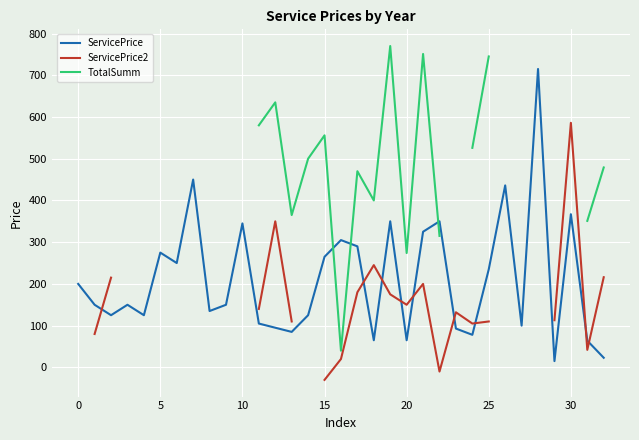

What is the value of the ServicePrice2 point at the 20th from the left?

175.0